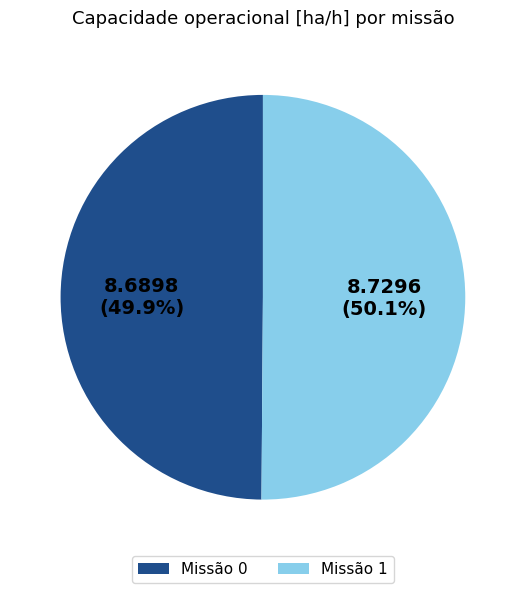

What is the ratio of the value at Missão 0 to the value at Missão 1?

1.0